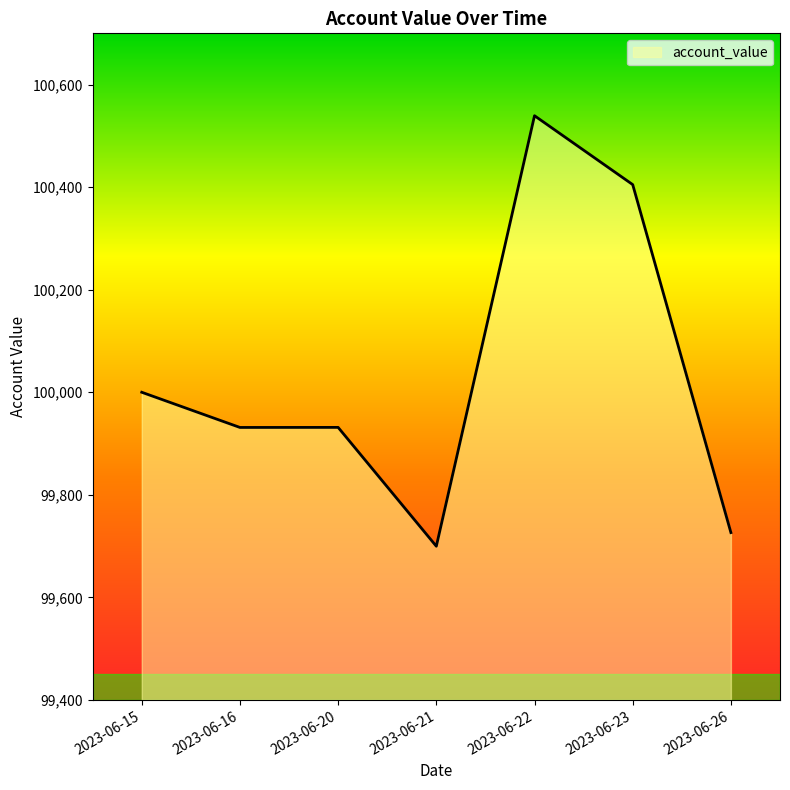

What is the approximate value at 2023-06-16?

99931.4